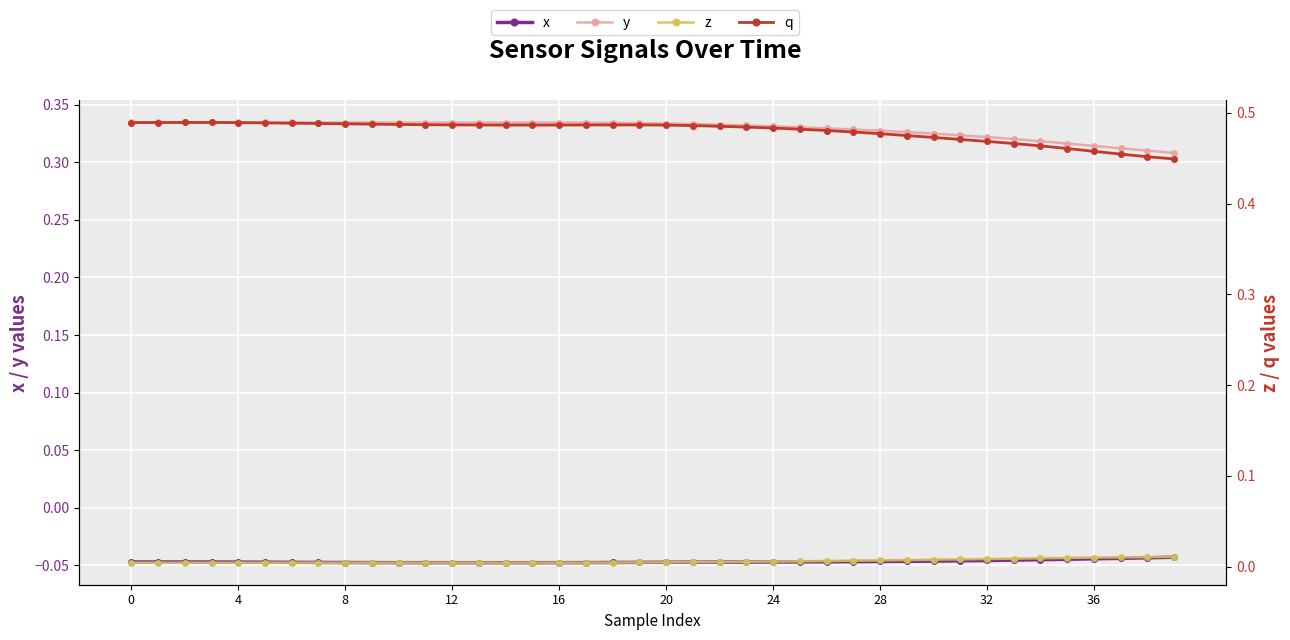

True or false: q and x intersect in this chart.

False